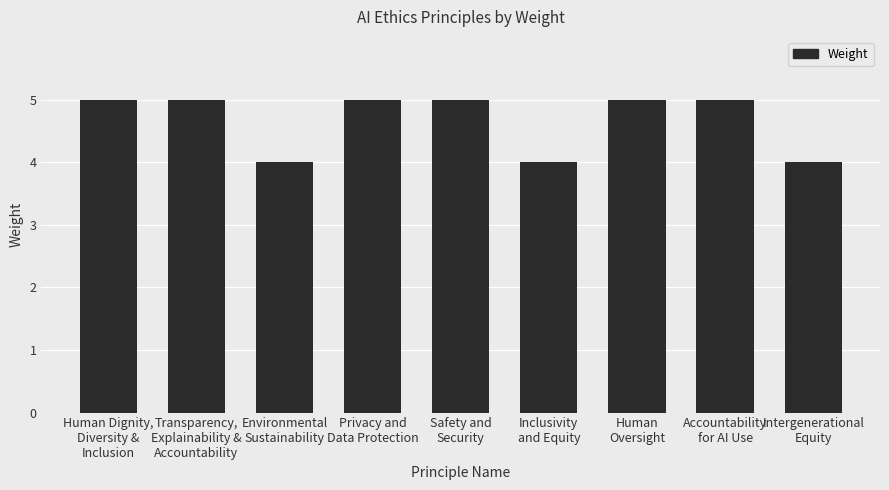

Does the chart contain stacked bars?

No